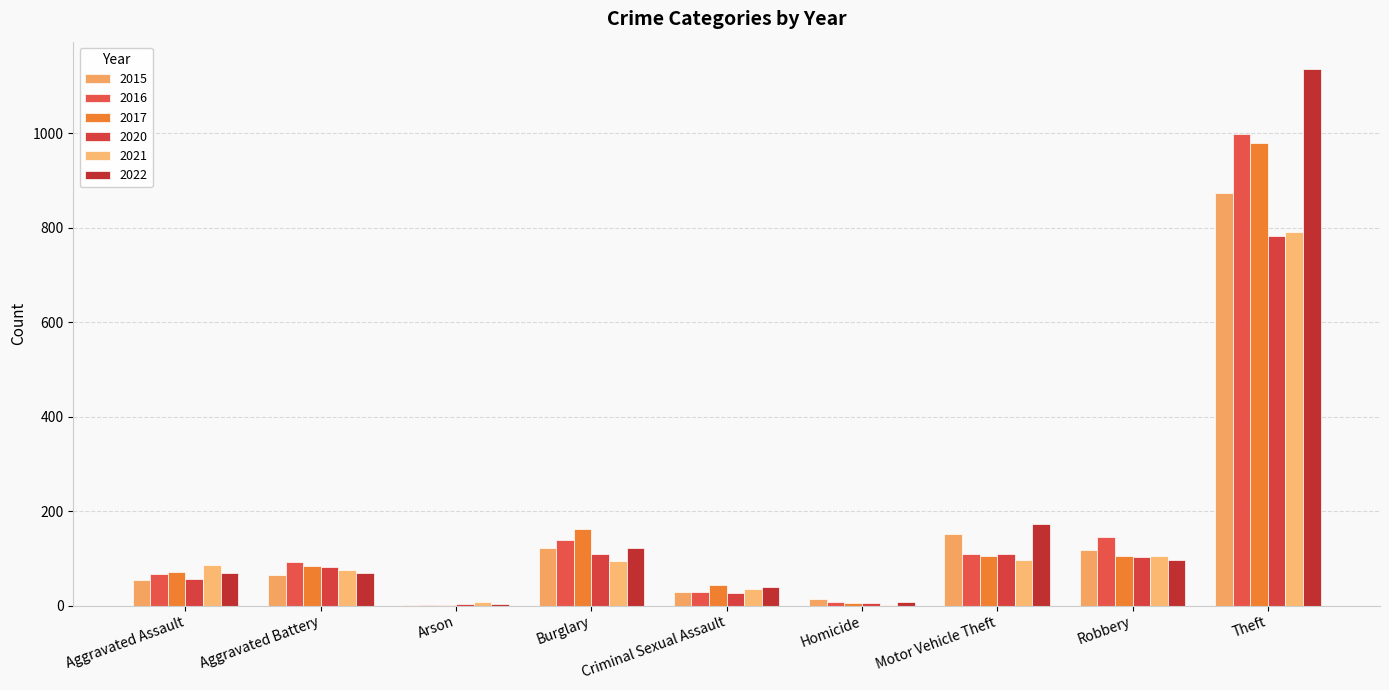

What is the value of the 2022 bar at the 8th from the left?

97